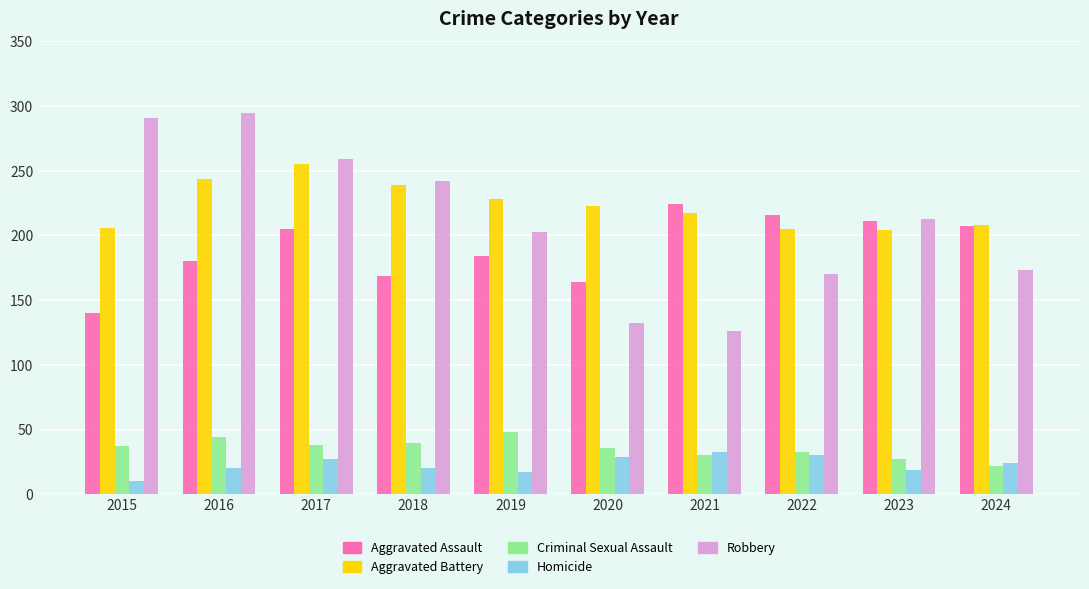

Rank the series by their maximum value, from highest to lowest.

Robbery, Aggravated Battery, Aggravated Assault, Criminal Sexual Assault, Homicide